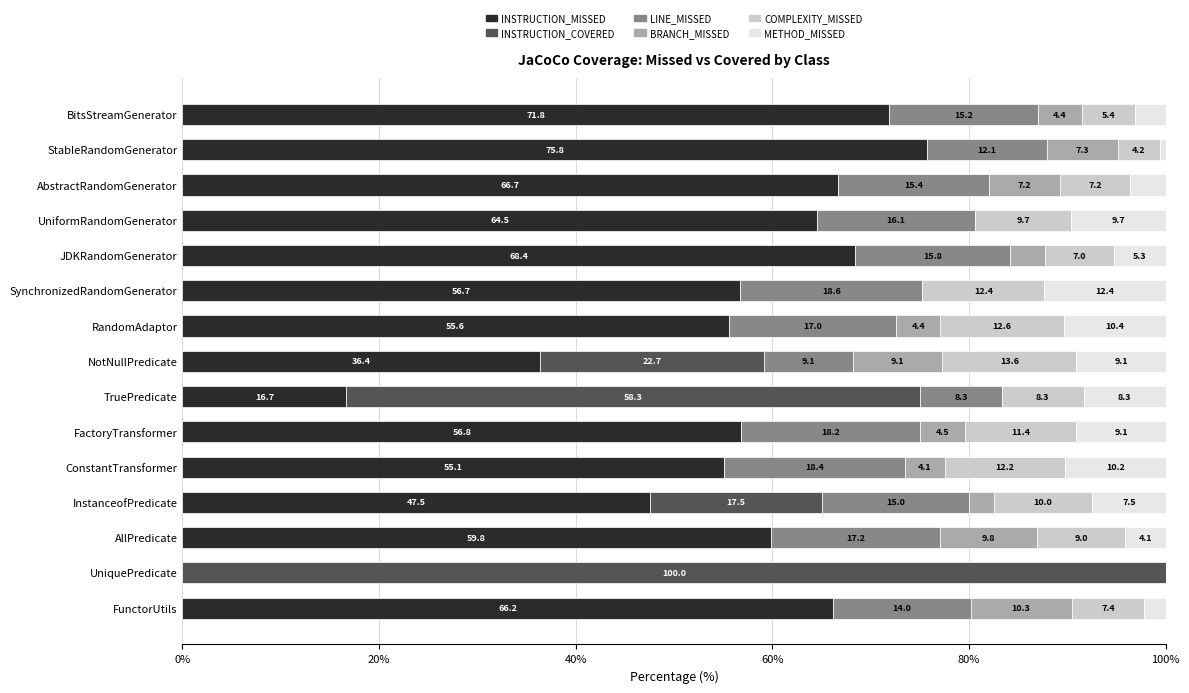

Is it true that INSTRUCTION_MISSED equals 71.8 at BitsStreamGenerator?

True